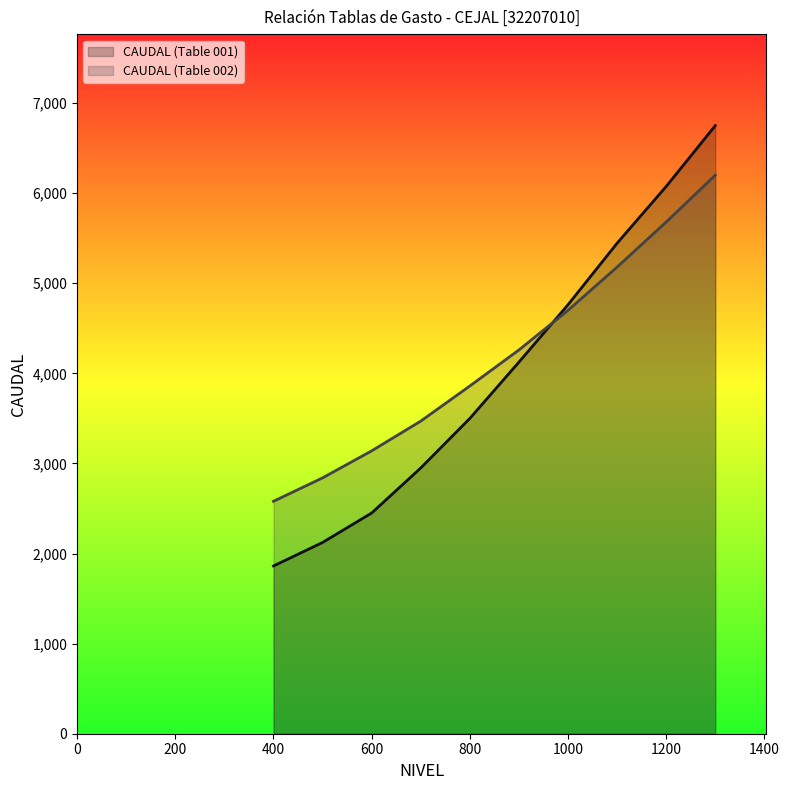

What is the difference between the highest and lowest values at 700?

520